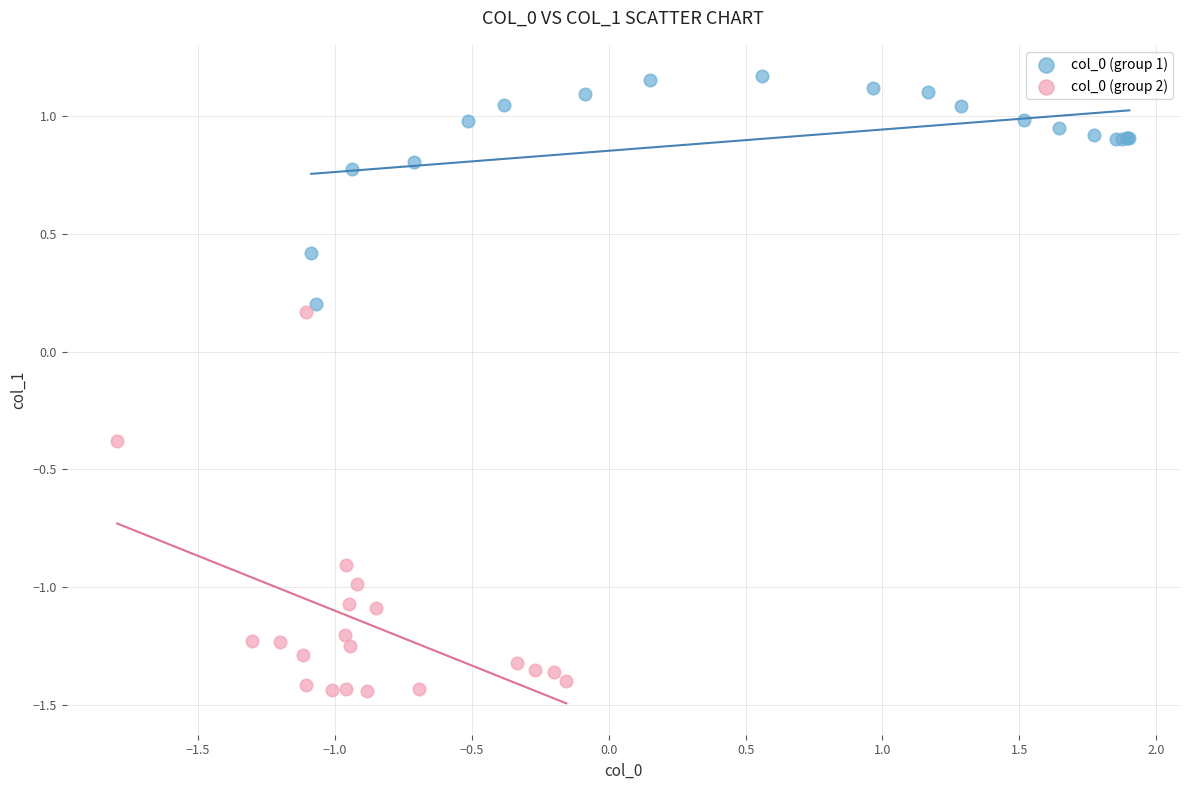

Which series has the widest spread of Y values?

col_0 (group 2)